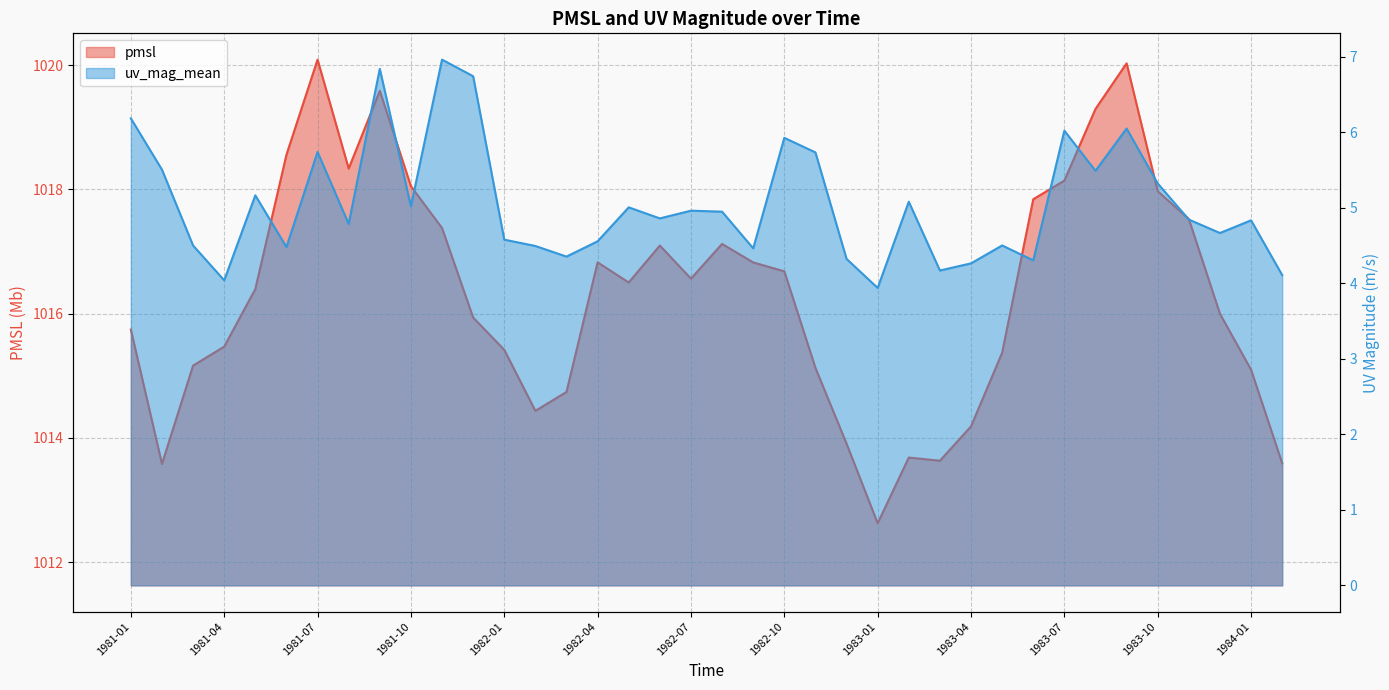

Which has a higher value, 1981-12 or 1982-09?

1982-09